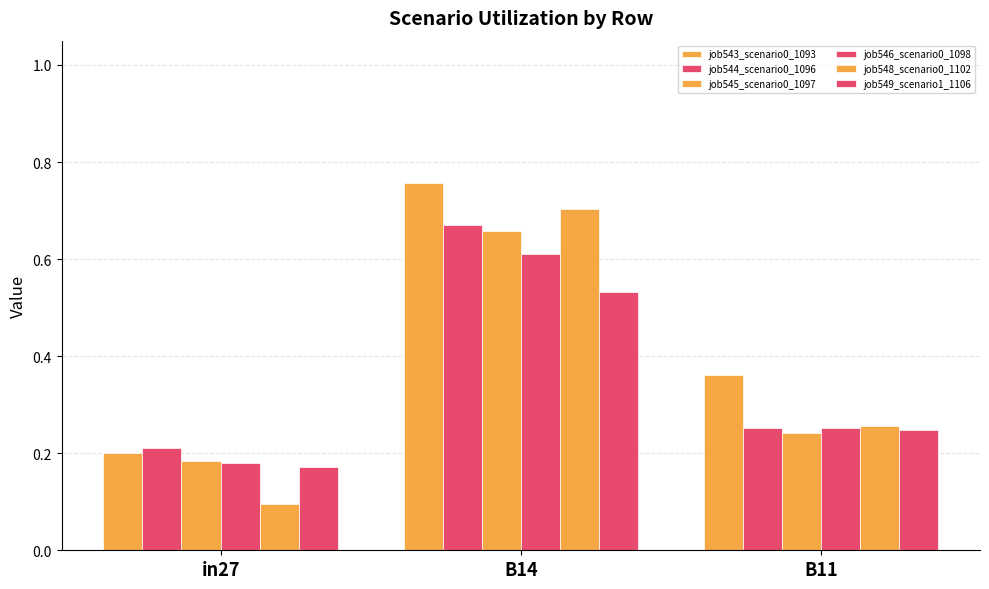

Count the number of categories in the chart.

3